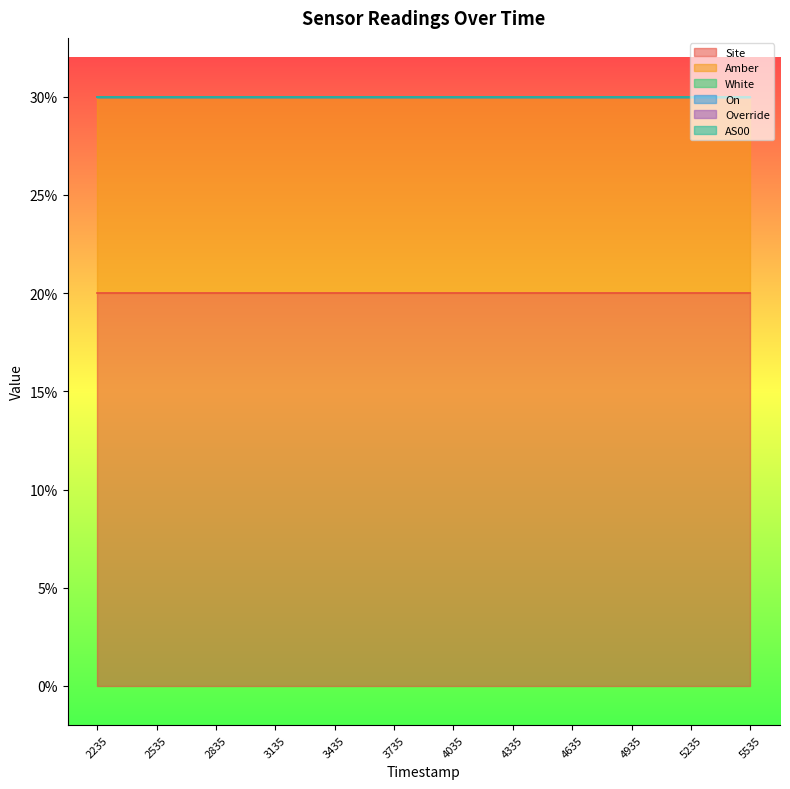

Which series has the widest spread of values?

Site